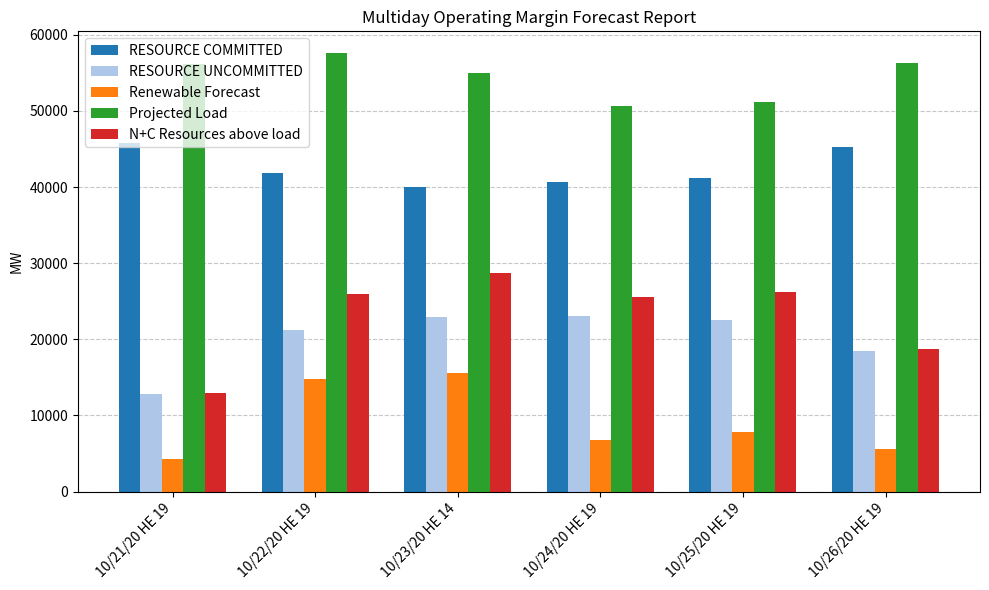

What is the label of the 4th bar from the left?

10/24/20 HE 19